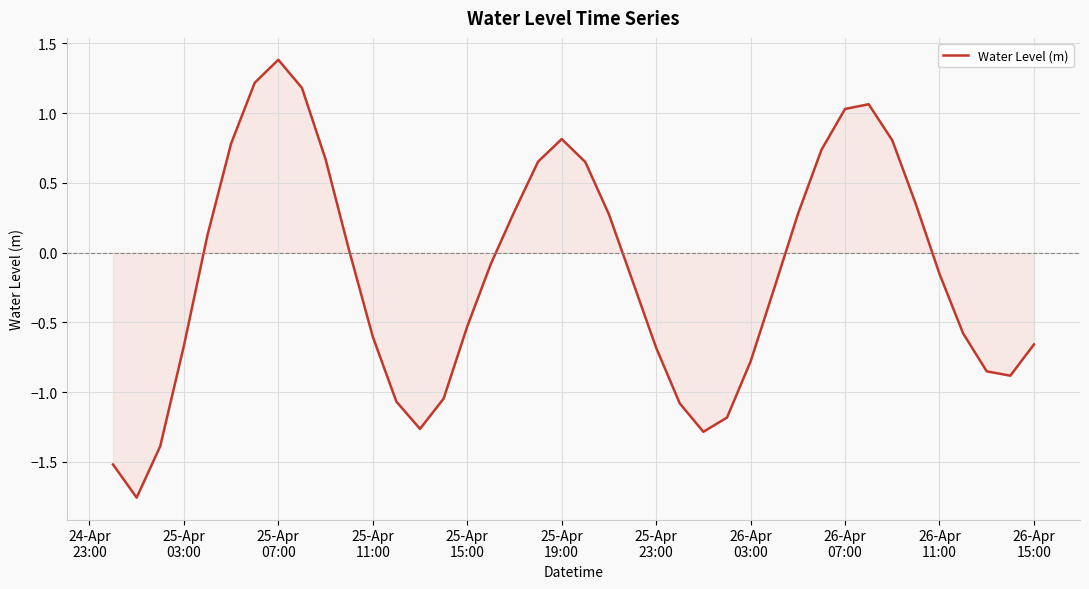

Does the chart have visible grid lines?

Yes